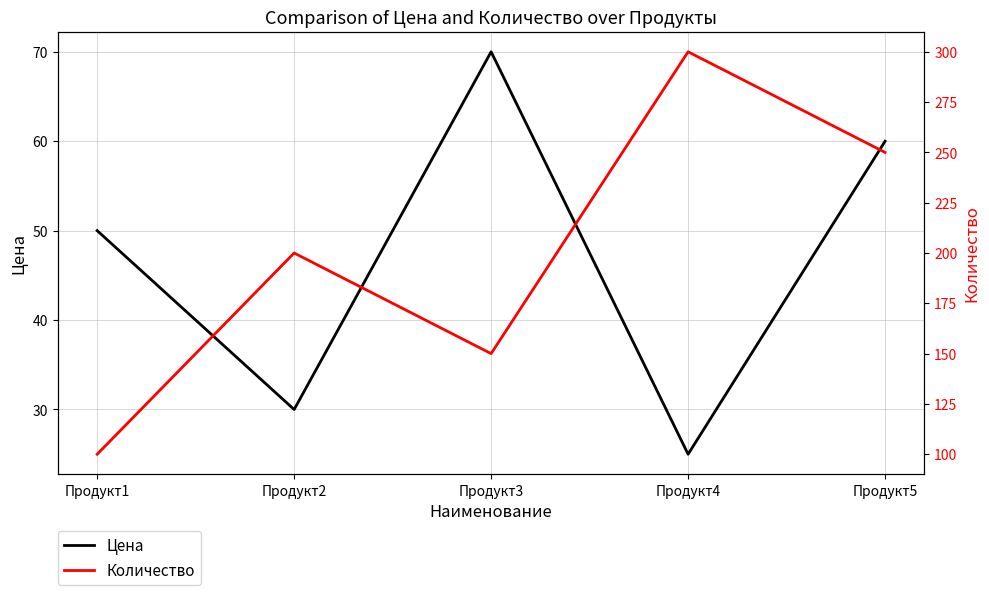

True or false: Количество has a value of 100 at Продукт1.

True